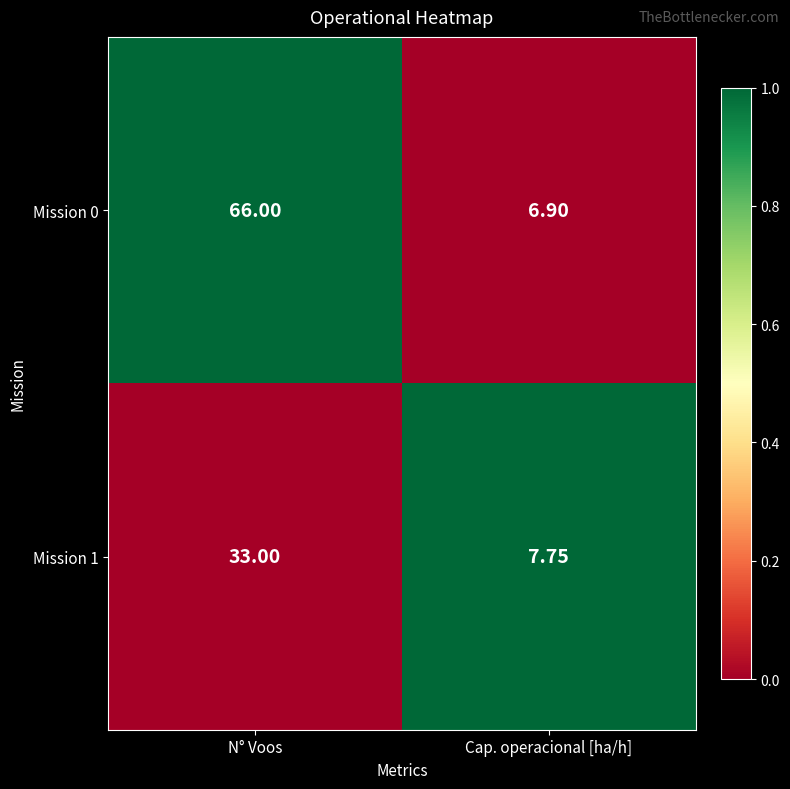

Where is Mission 1 nearest to the value 20?

Cap. operacional [ha/h]